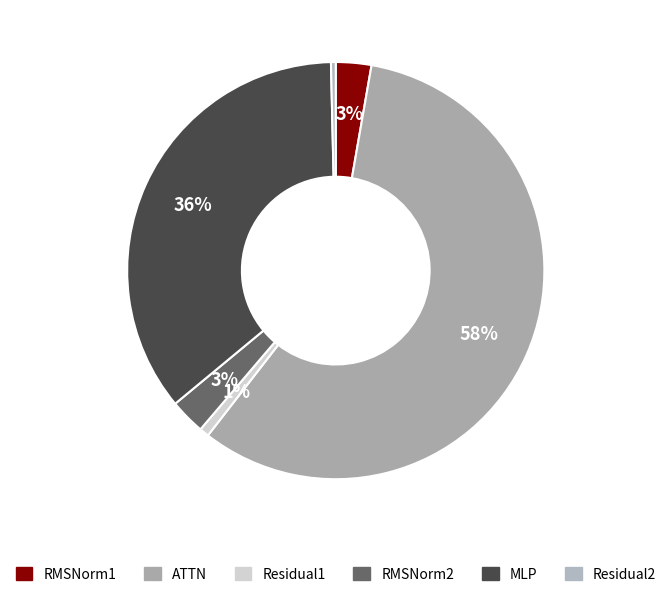

How much of the chart is everything except MLP?

64.4%